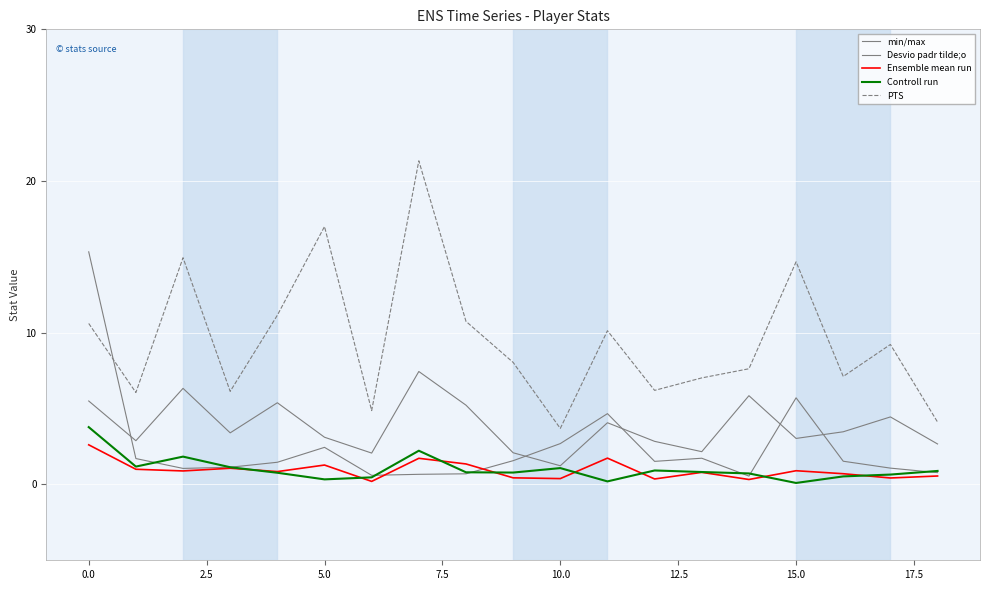

Is this an area chart (filled region under the line)?

No